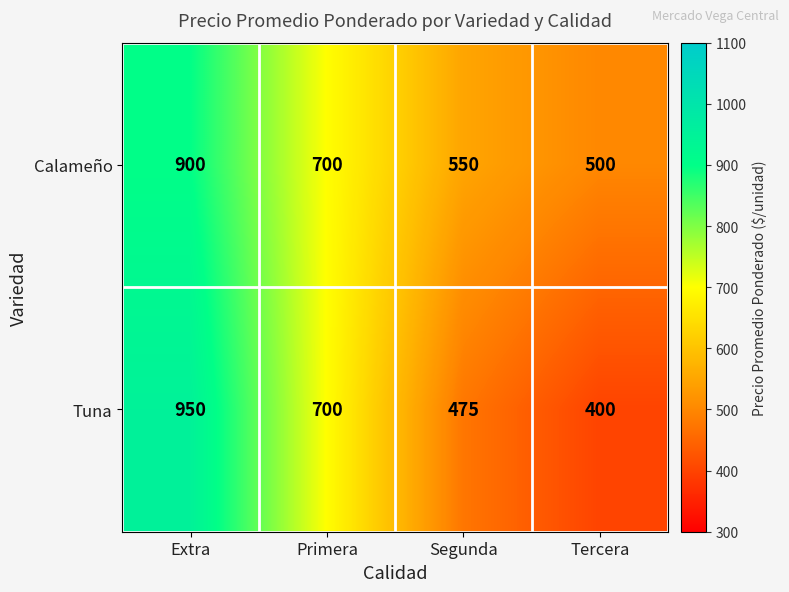

Reading right to left, list all the values displayed in this chart.

Calameño: Tercera=500	Segunda=550	Primera=700	Extra=900
Tuna: Tercera=400	Segunda=475	Primera=700	Extra=950